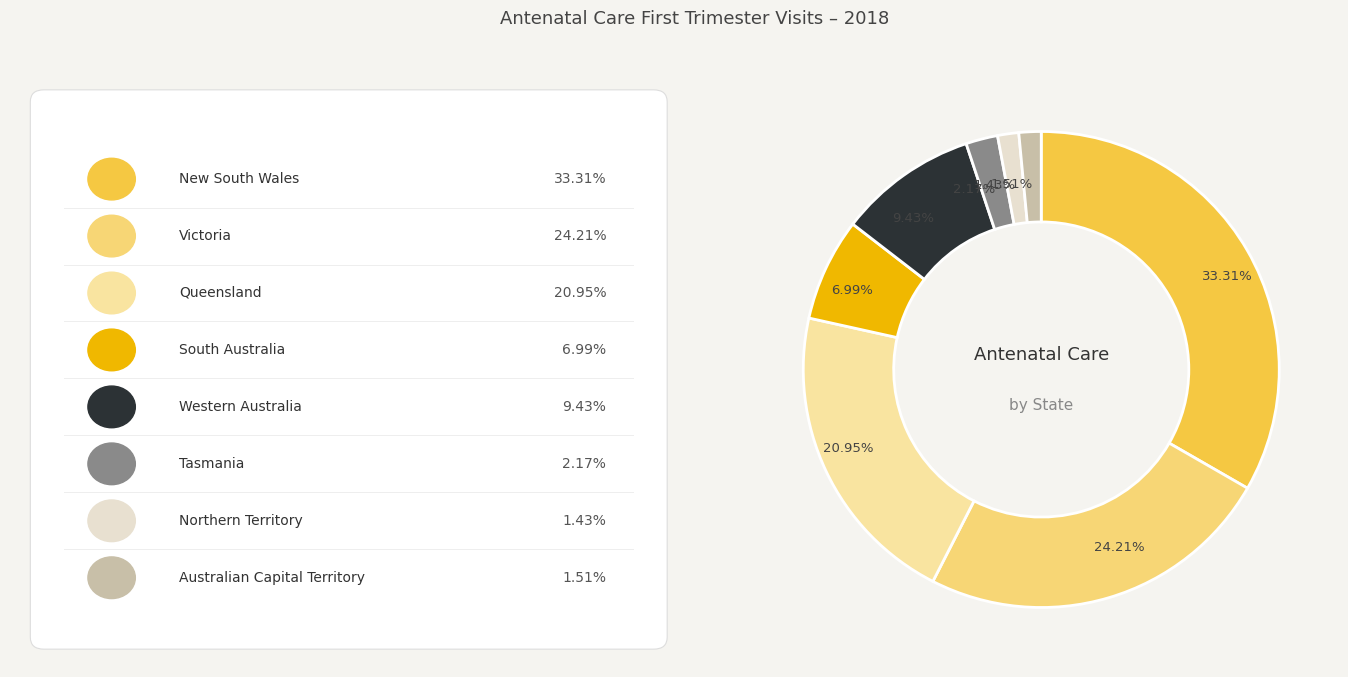

To the nearest percent, what is the average slice percentage?

12%